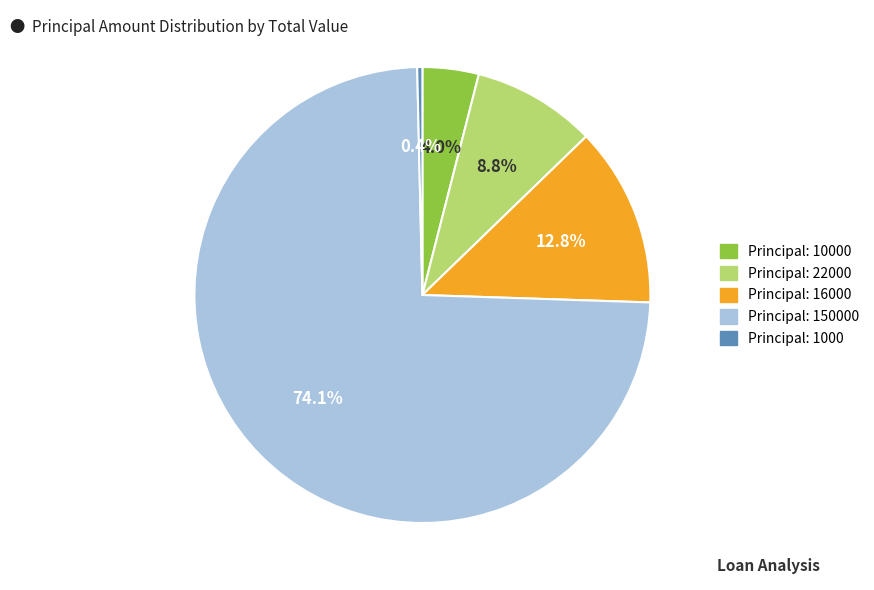

Which slice is the smallest?

Principal: 1000